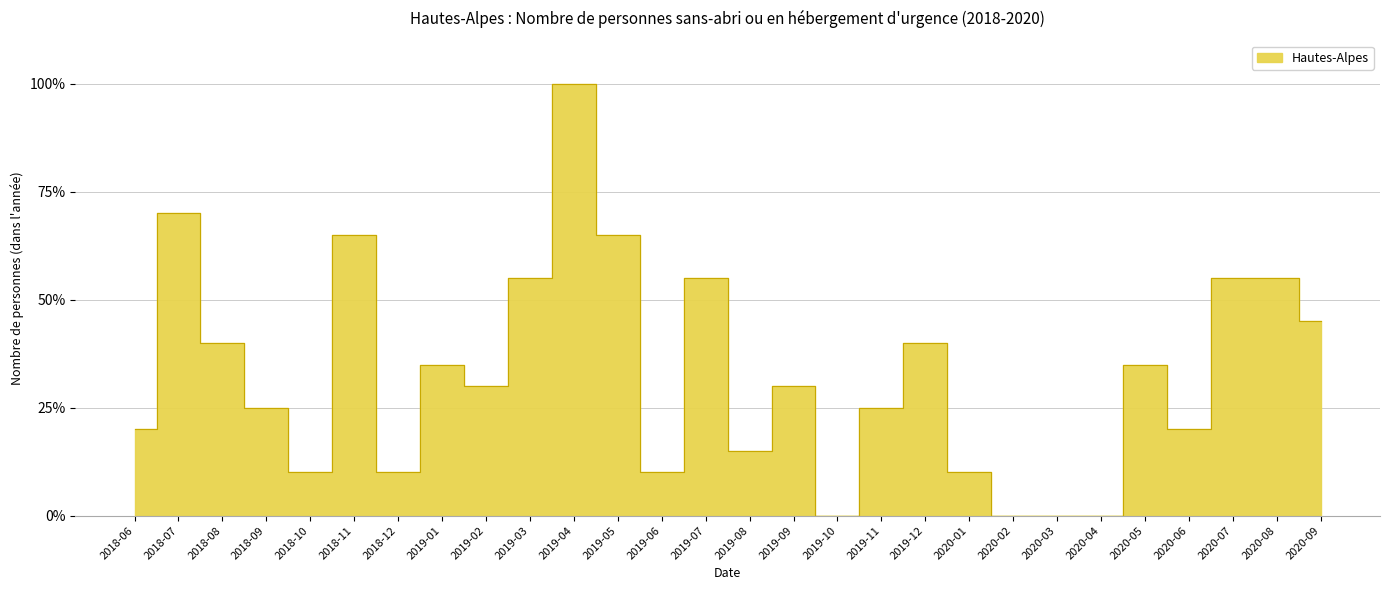

Where is the data nearest to the value 50?

2020-09